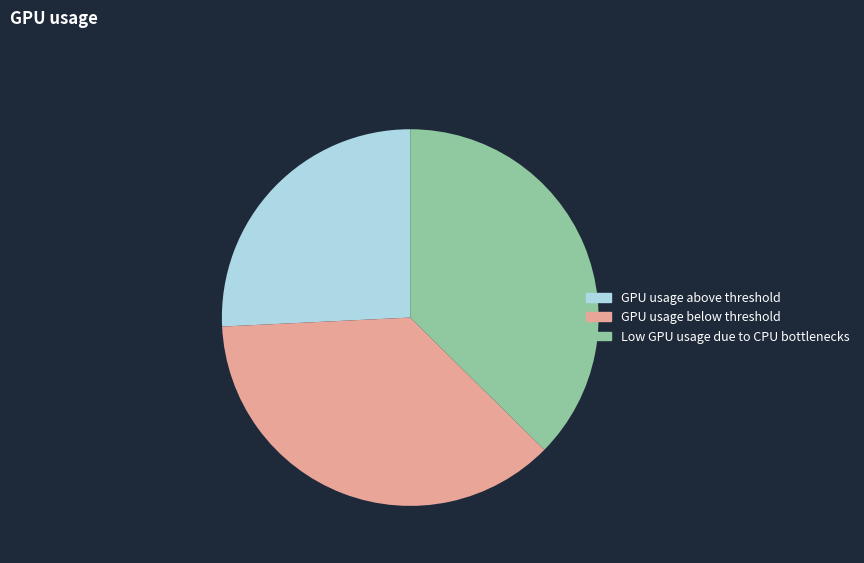

Which category has the biggest portion of the pie?

Low GPU usage due to CPU bottlenecks